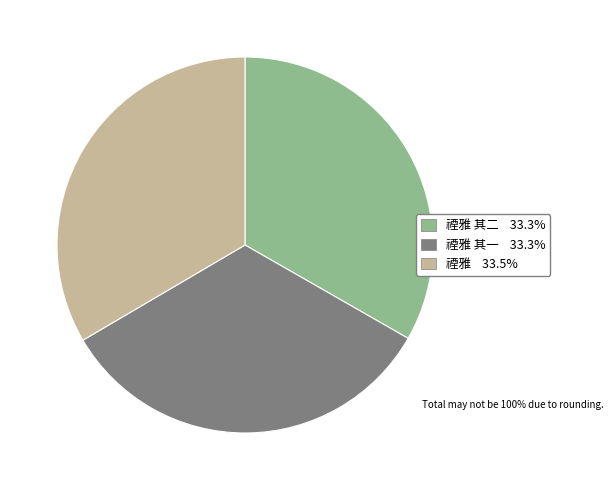

Count the number of slices in the pie.

3